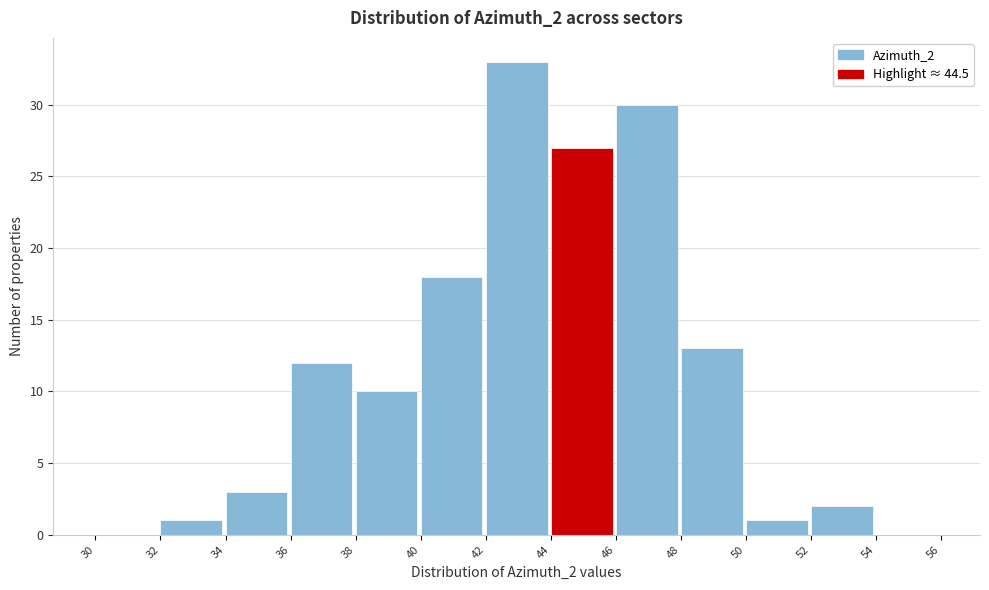

Which range on the x-axis has the tallest bar?

42 to 44